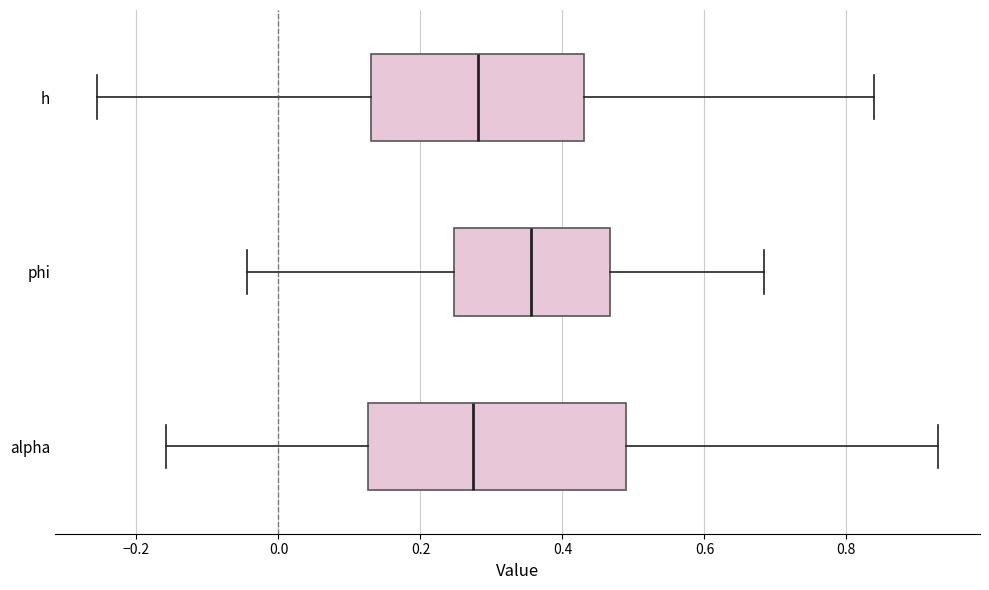

Reading bottom to top, read every box against the x-axis: the position of its median line, the range the box covers, and the ends of its whiskers. The values are not printed on the chart, so give them approximately, as read against the axis.

alpha: median 0.28, box 0.12 to 0.48, whiskers -0.16 to 0.92
phi: median 0.36, box 0.24 to 0.46, whiskers -0.04 to 0.68
h: median 0.28, box 0.14 to 0.44, whiskers -0.26 to 0.84